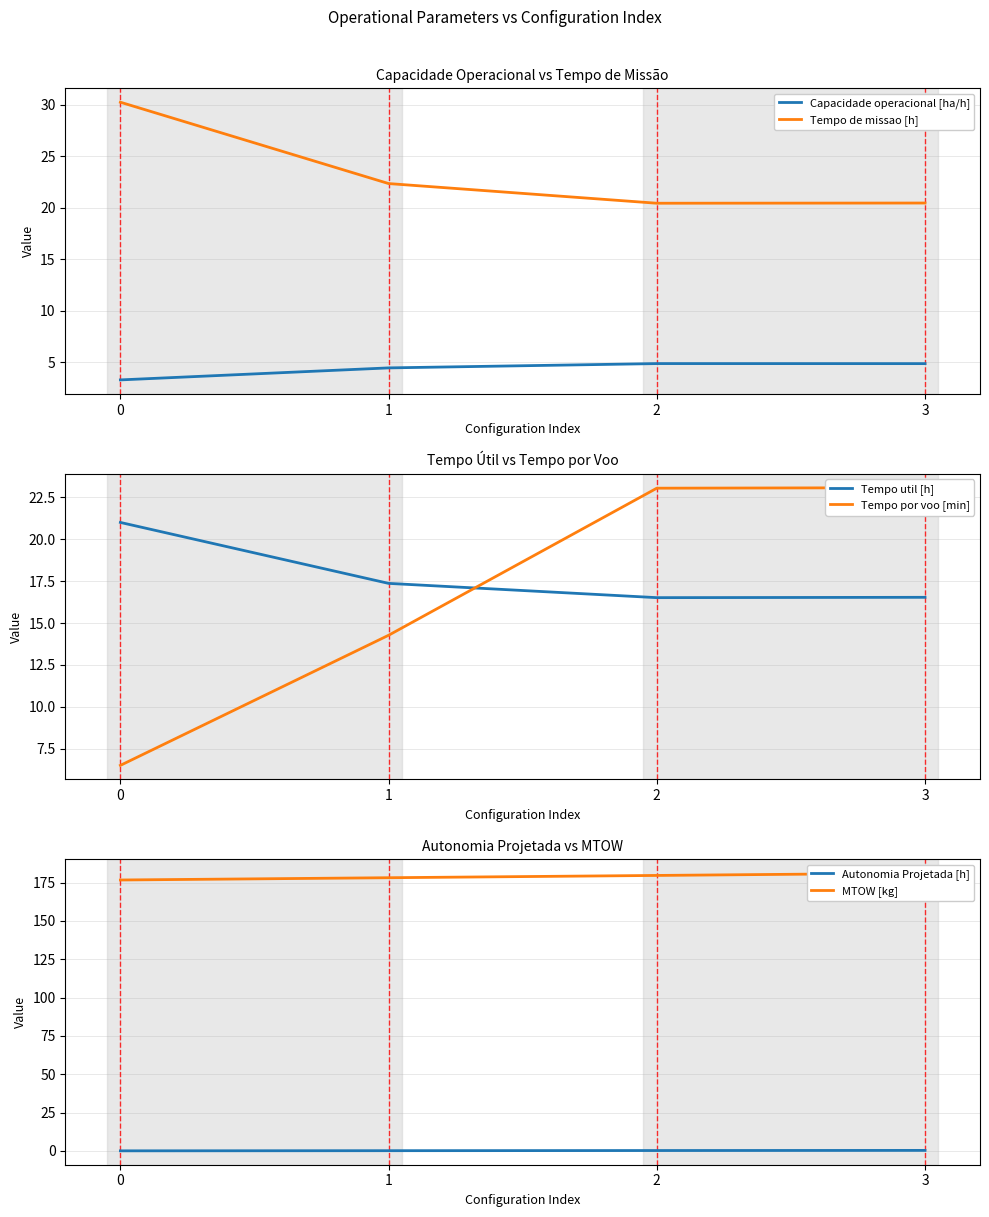

Reading right to left, what are all the values shown in this chart?

Capacidade operacional [ha/h]: 3=4.9	2=4.9	1=4.5	0=3.3
Tempo de missao [h]: 3=20.5	2=20.5	1=22.4	0=30.3
Tempo util [h]: 3=16.5	2=16.5	1=17.4	0=21.0
Tempo por voo [min]: 3=23.1	2=23.0	1=14.3	0=6.5
Autonomia Projetada [h]: 3=0.4	2=0.3	1=0.2	0=0.1
MTOW [kg]: 3=181.2	2=179.7	1=178.2	0=176.7